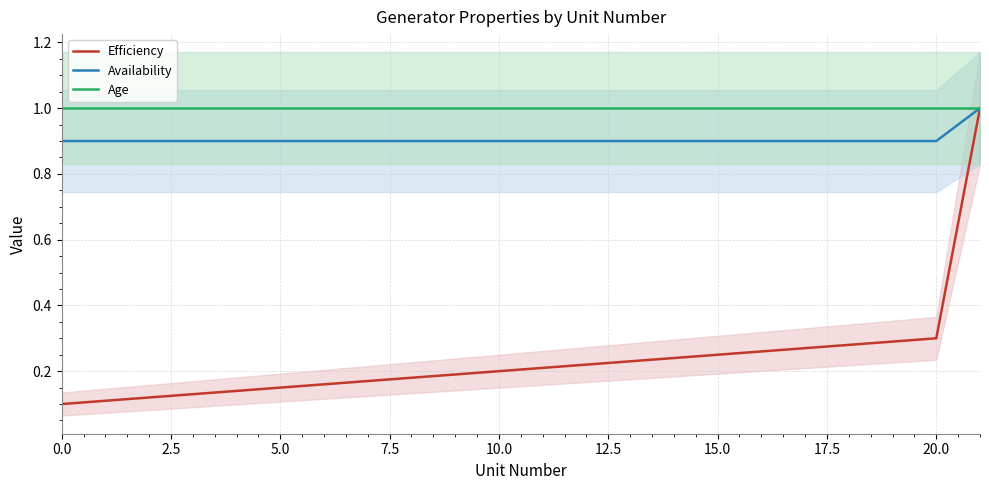

What is the lowest value of the Availability series?

0.9